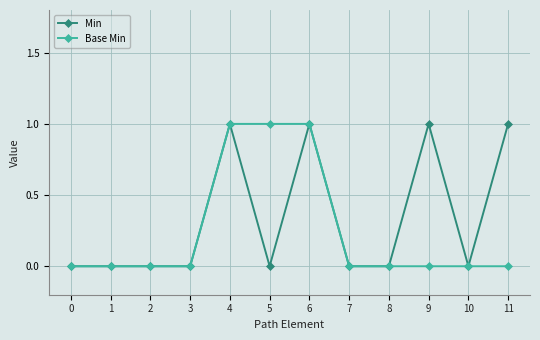

How many lines are shown in the chart?

2